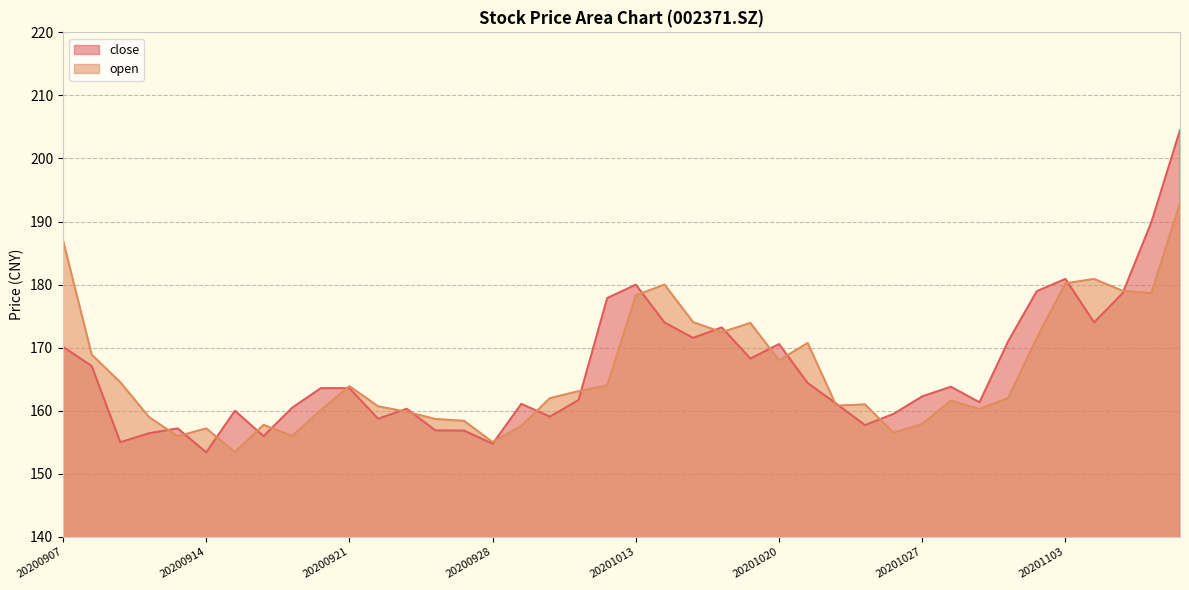

Reading left to right, transcribe all the data shown in this chart.

close: 170.1	167.1	155.0	156.4	157.2	153.4	160.0	156.0	160.5	163.6	163.6	158.7	160.3	156.9	156.8	154.8	161.1	159.1	161.7	177.9	180.0	174.0	171.6	173.2	168.3	170.6	164.4	161.1	157.7	159.5	162.3	163.8	161.3	171.0	179.0	180.9	174.0	178.7	189.9	204.5
open: 187.0	168.9	164.5	159.0	155.9	157.2	153.4	157.8	156.0	160.1	163.9	160.7	159.8	158.7	158.4	155.0	157.6	162.0	163.1	164.0	178.3	180.0	174.1	172.5	173.9	168.0	170.8	160.8	161.0	156.5	157.9	161.6	160.3	162.0	171.6	180.2	180.9	179.0	178.7	192.9